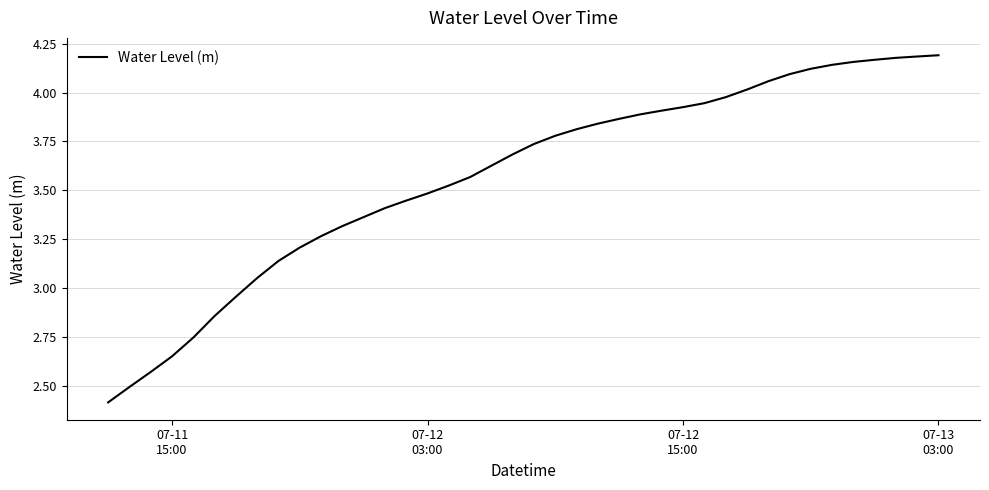

What is the smallest value displayed?

2.4